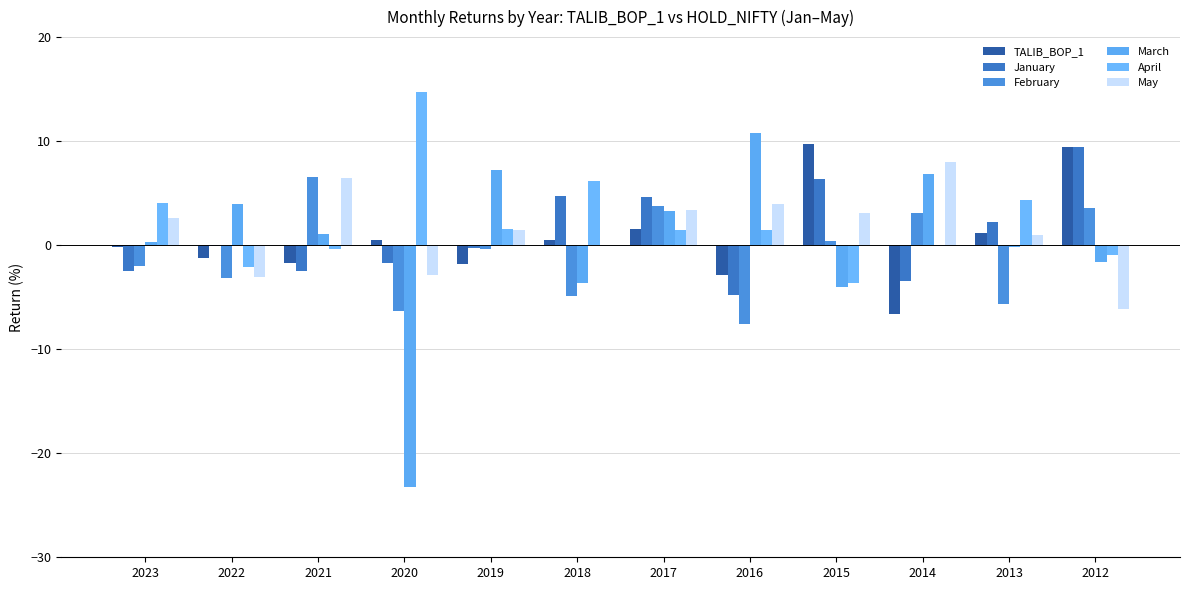

How many distinct data groups are displayed?

6